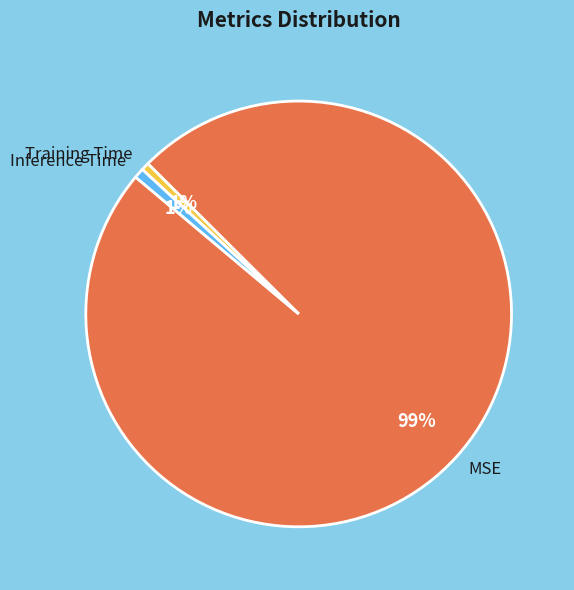

To the nearest percent, what portion does Training Time represent?

1%